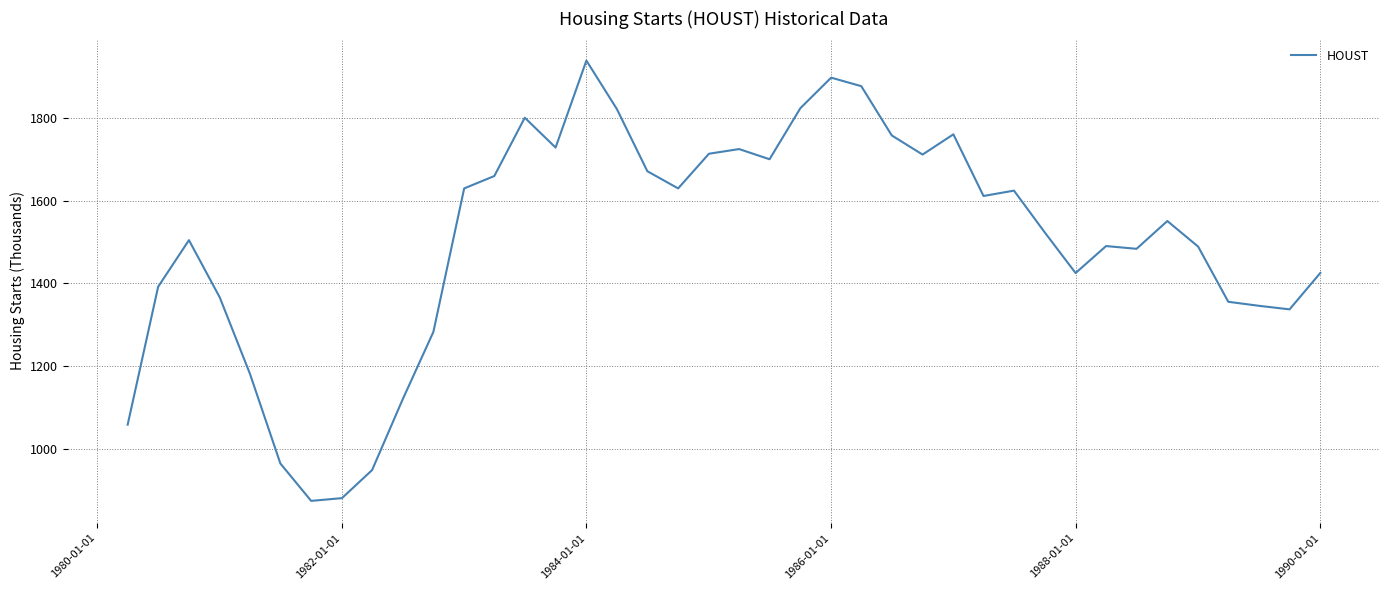

What is the difference between the maximum and minimum values?

1066.7